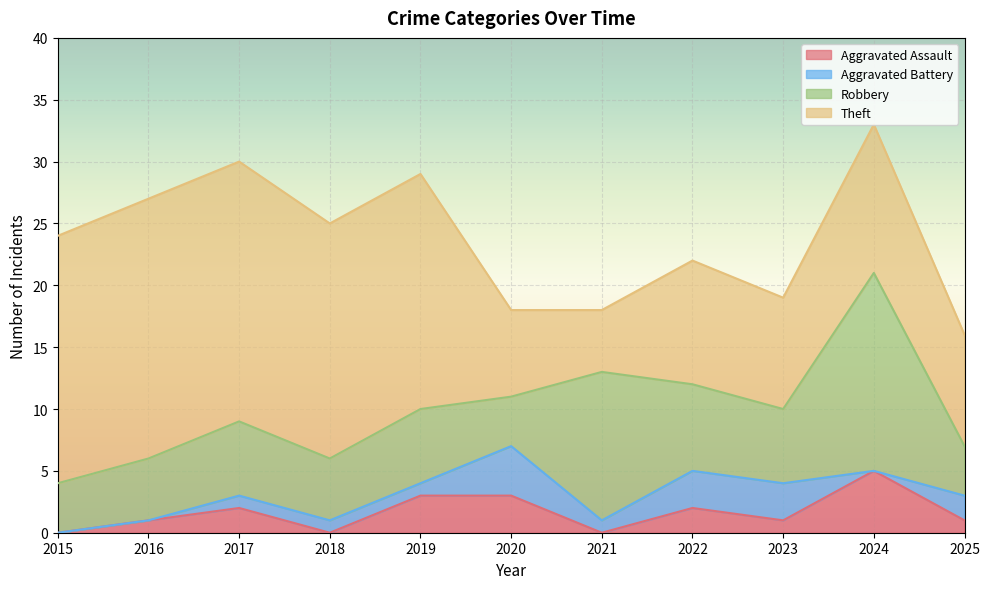

Where is Robbery nearest to the value 10?

2021